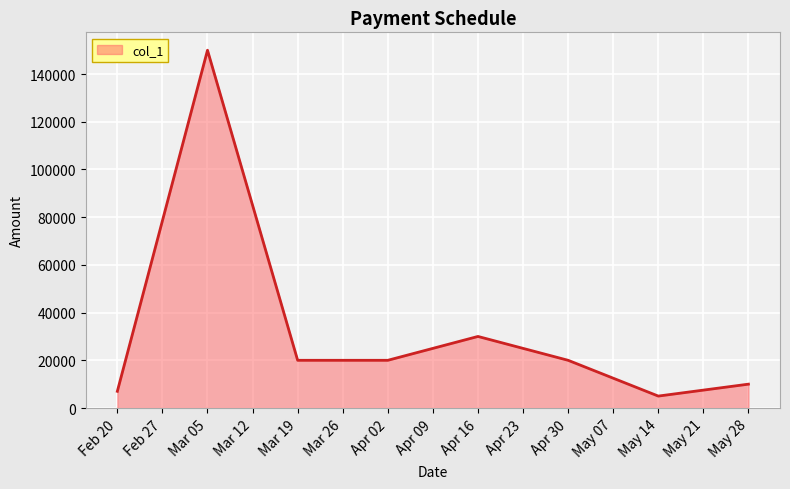

How many series are shown in this chart?

1